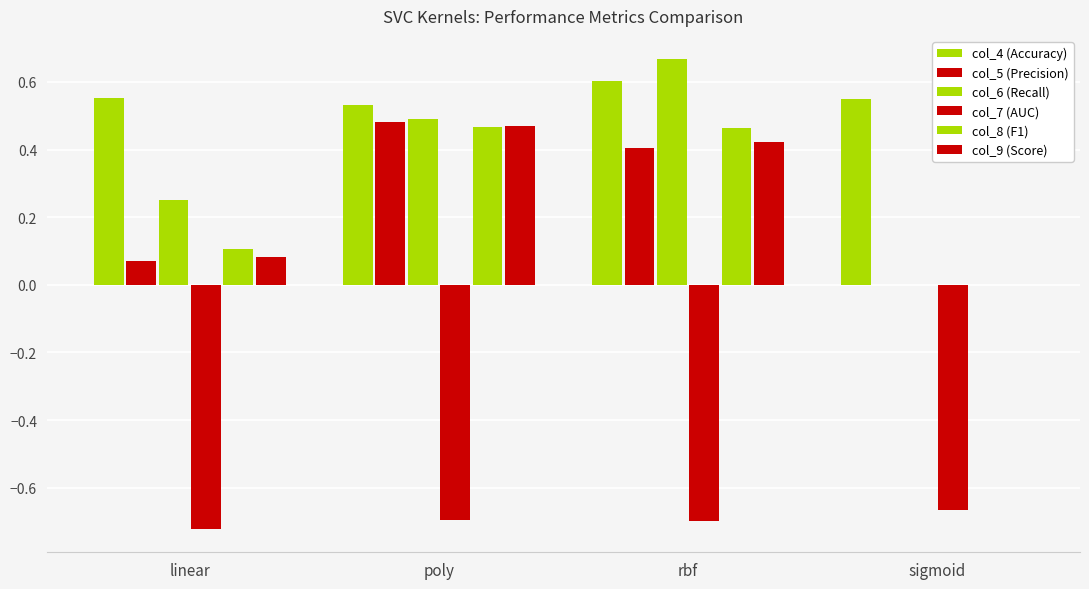

The value of col_6 (Recall) at linear is 0.1. True or false?

False